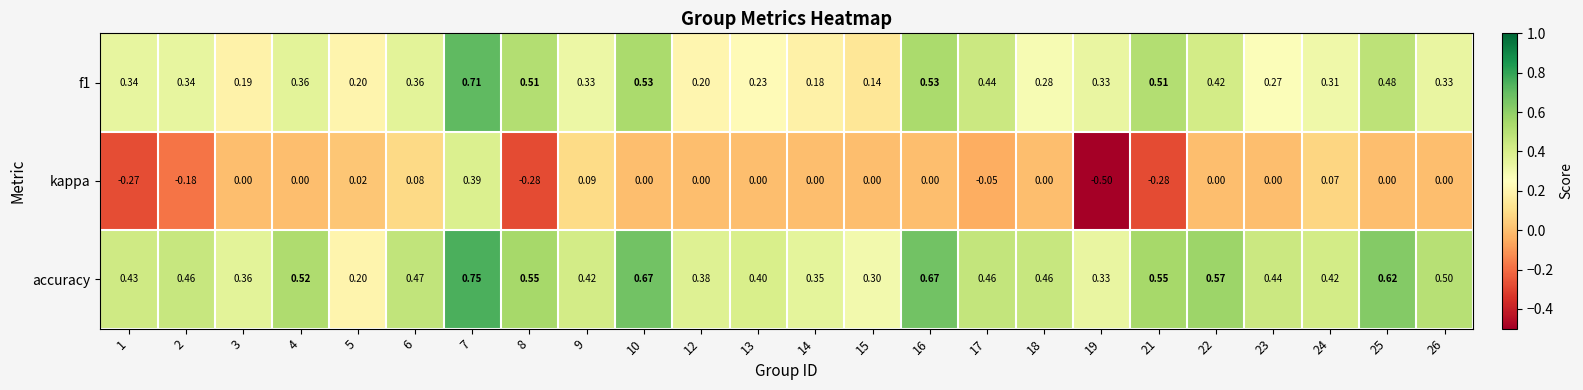

Is the value of f1 at 13 greater than the value of accuracy at 10?

No